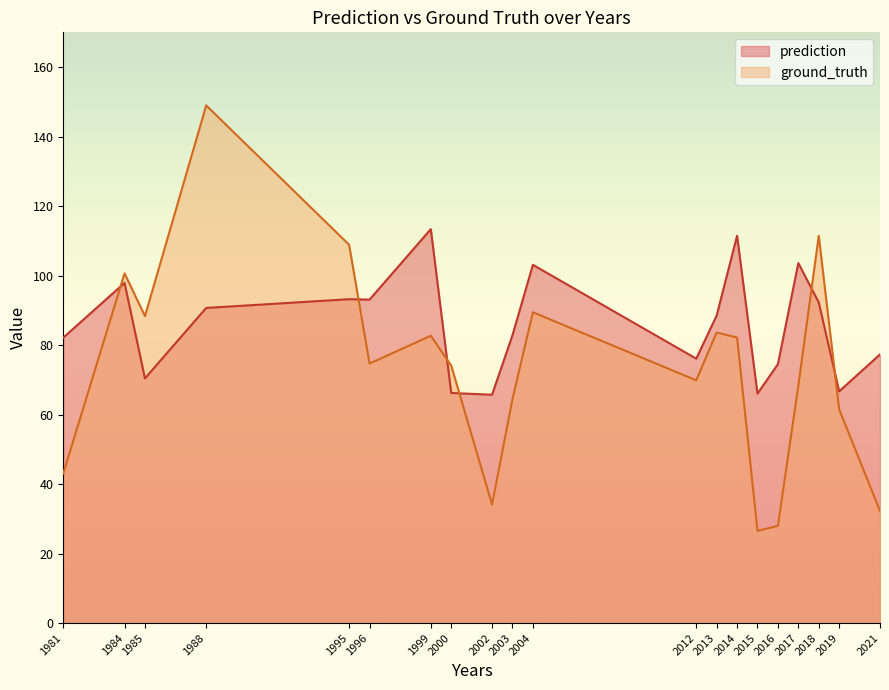

Rank the series by their maximum value, from highest to lowest.

ground_truth, prediction